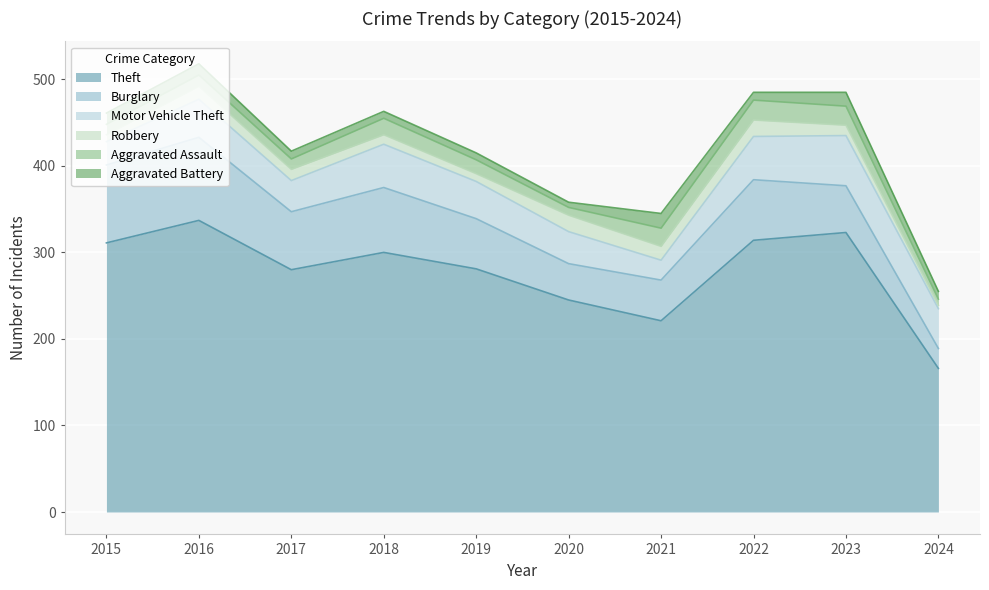

Rank the series by their maximum value, from lowest to highest.

Aggravated Battery, Robbery, Aggravated Assault, Motor Vehicle Theft, Burglary, Theft